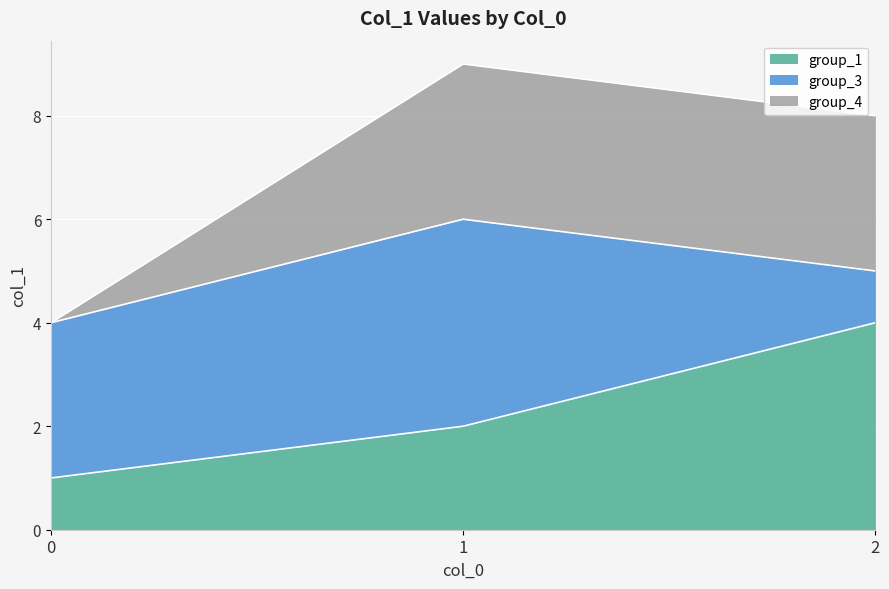

True or false: group_4 has a value of 8 at 2.

True